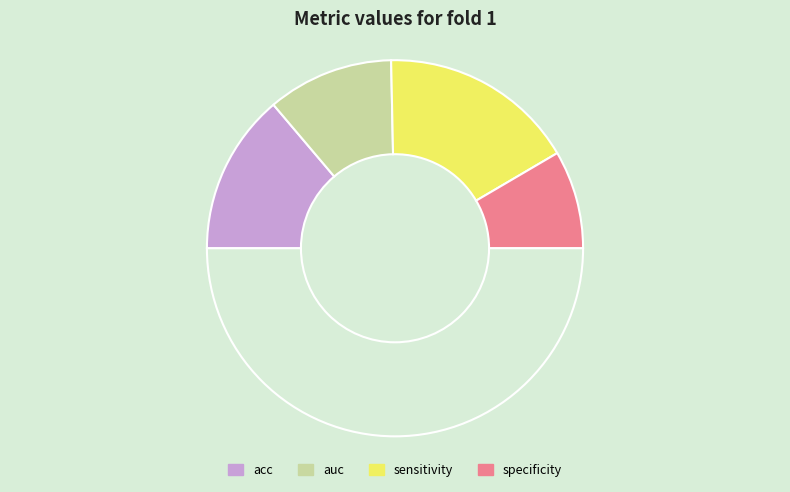

Count the number of slices in the pie.

5